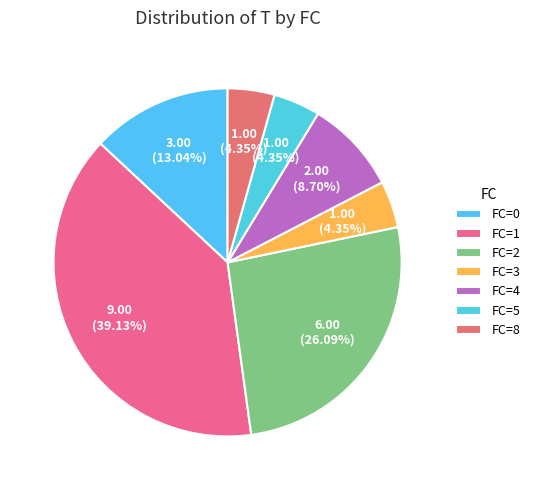

Count the number of slices in the pie.

7